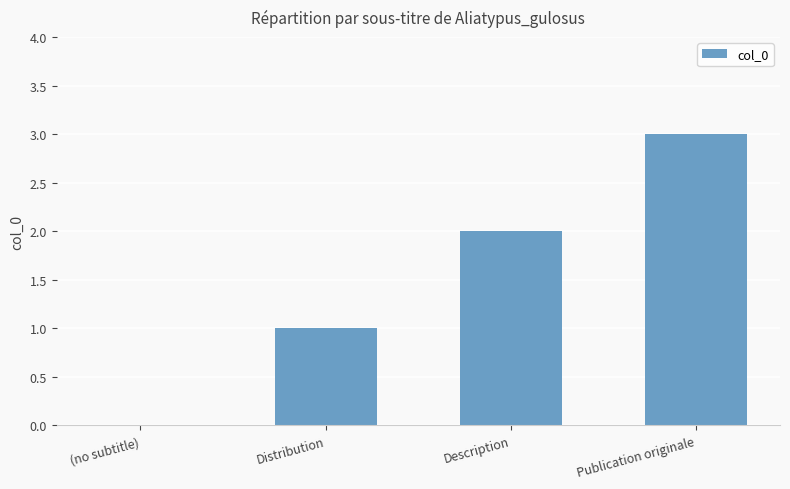

Which has a higher value, Distribution or Description?

Description